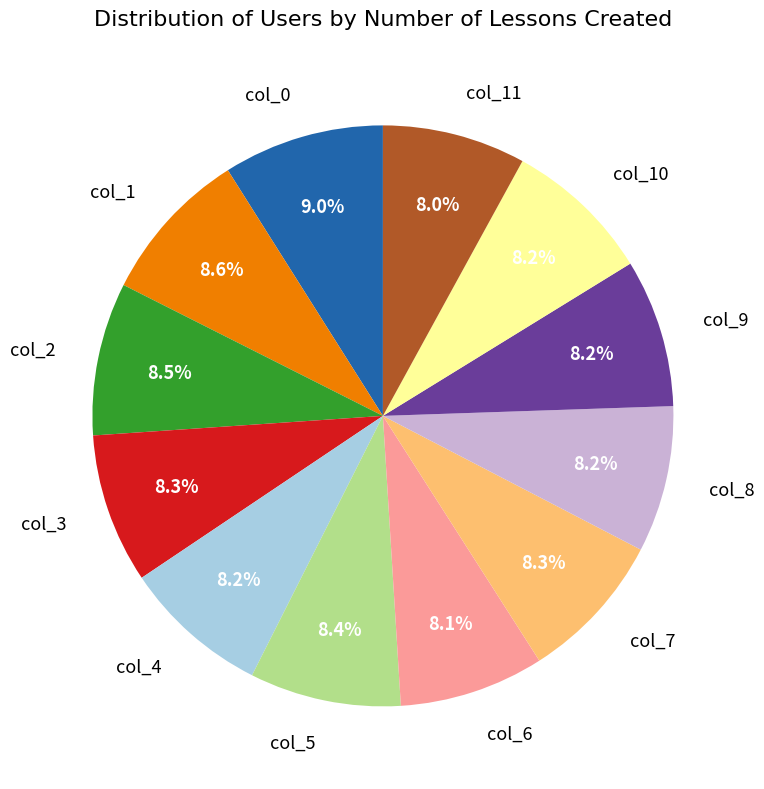

Does any single category account for the majority?

No